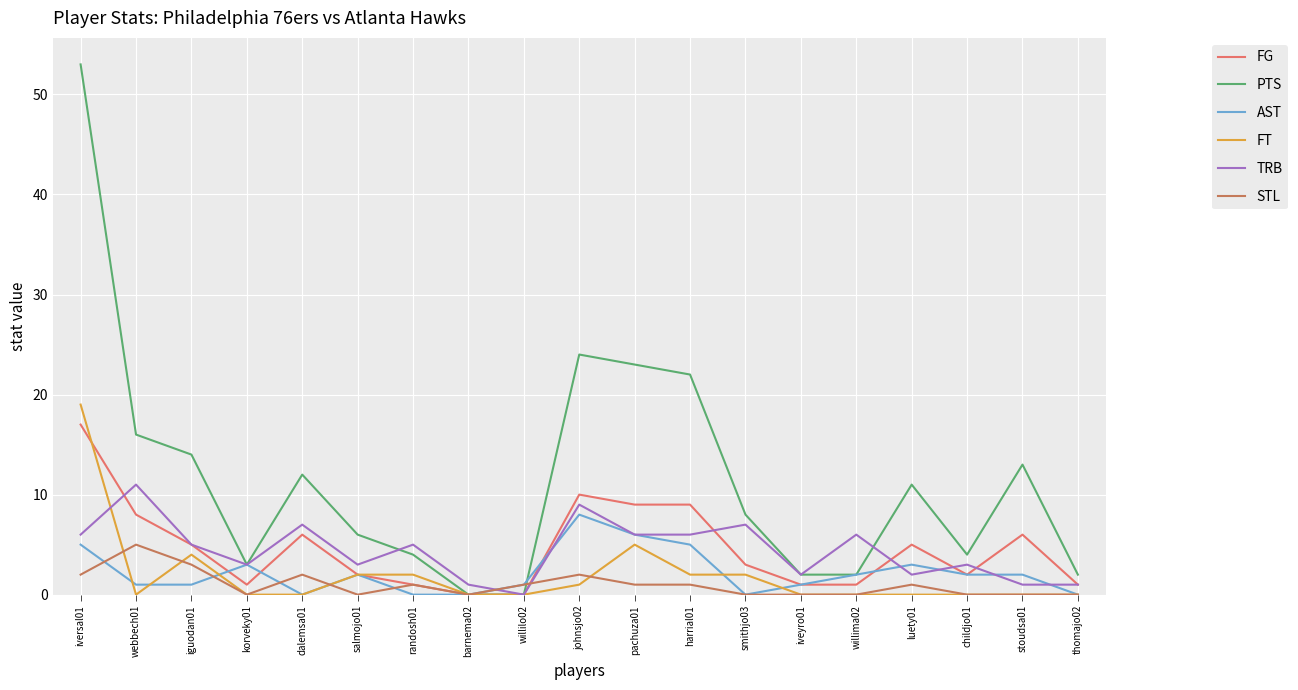

Where do FT and STL first cross each other?

iversal01 and webbech01